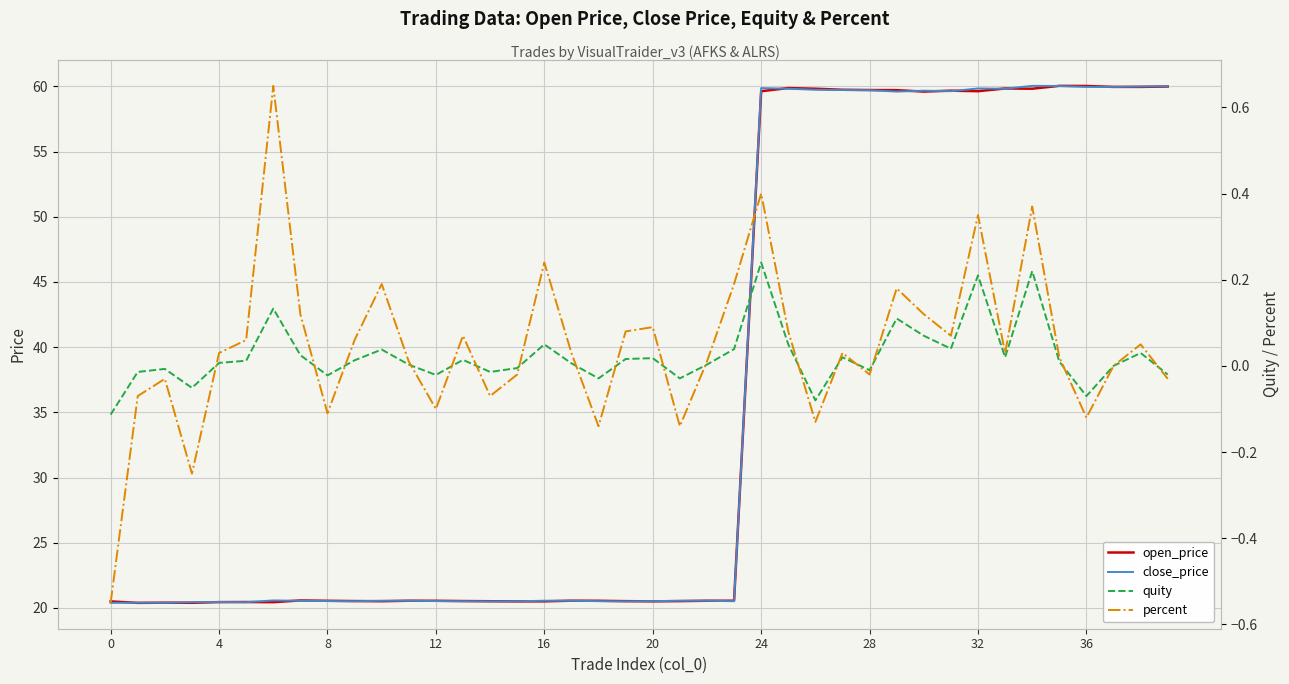

True or false: quity has more than 0 points higher than both neighbors.

True